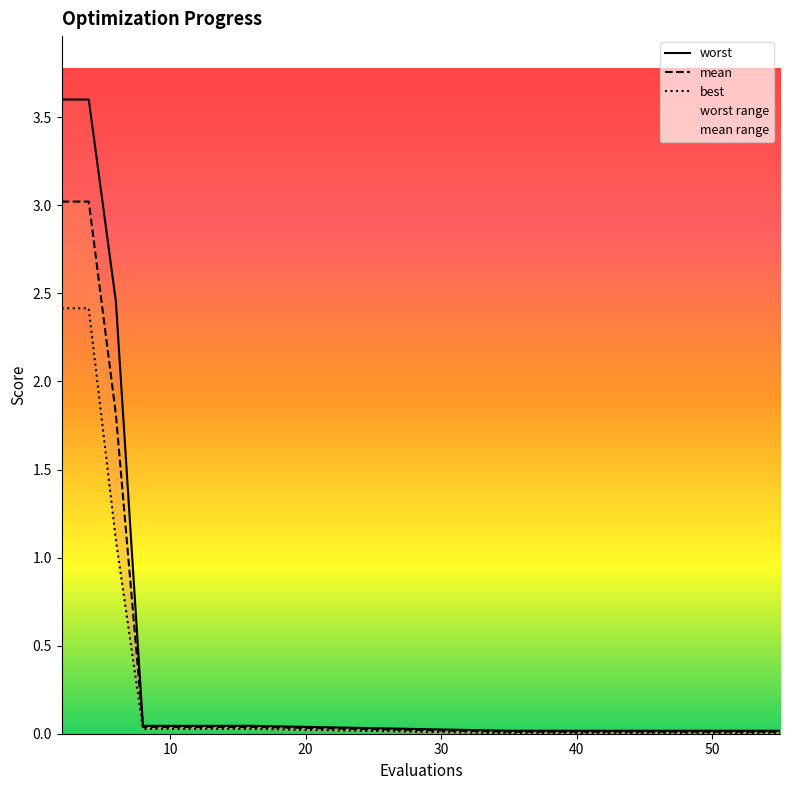

How many lines are shown in the chart?

3